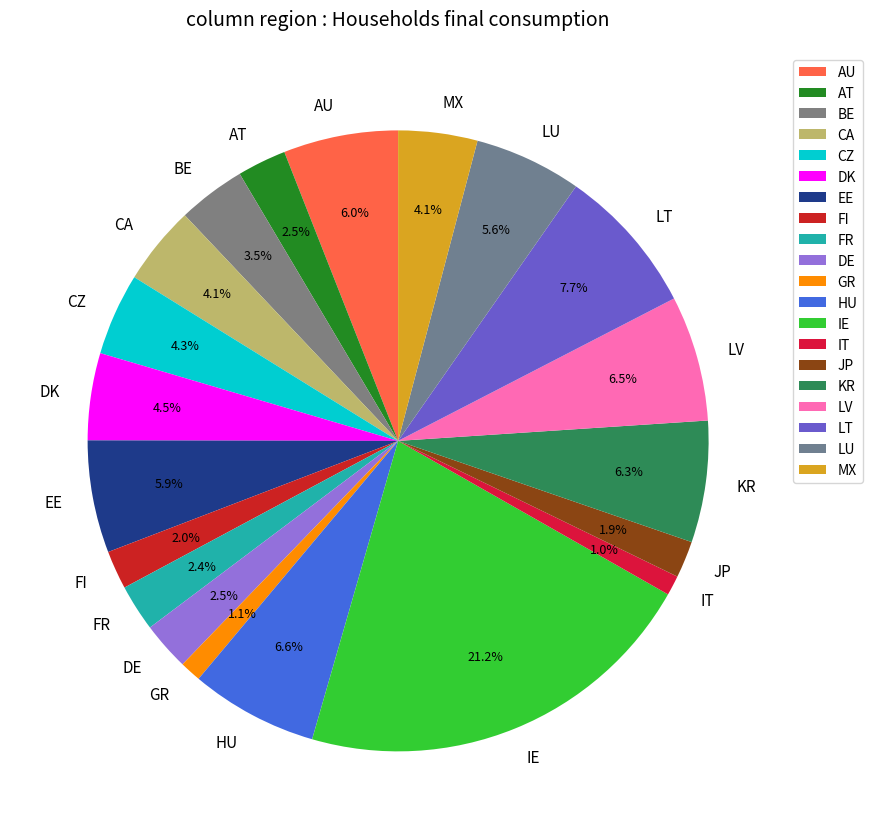

Which category has the biggest portion of the pie?

IE